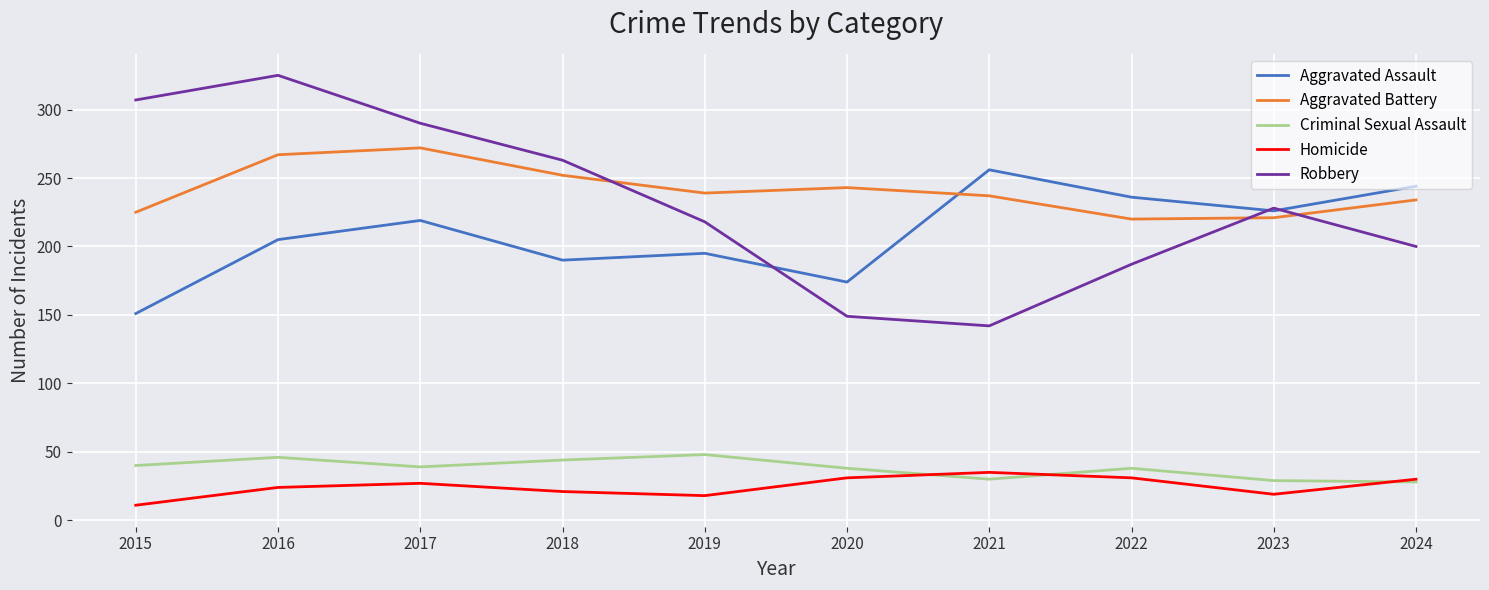

The Robbery series shows 310 at 2022. True or false?

False